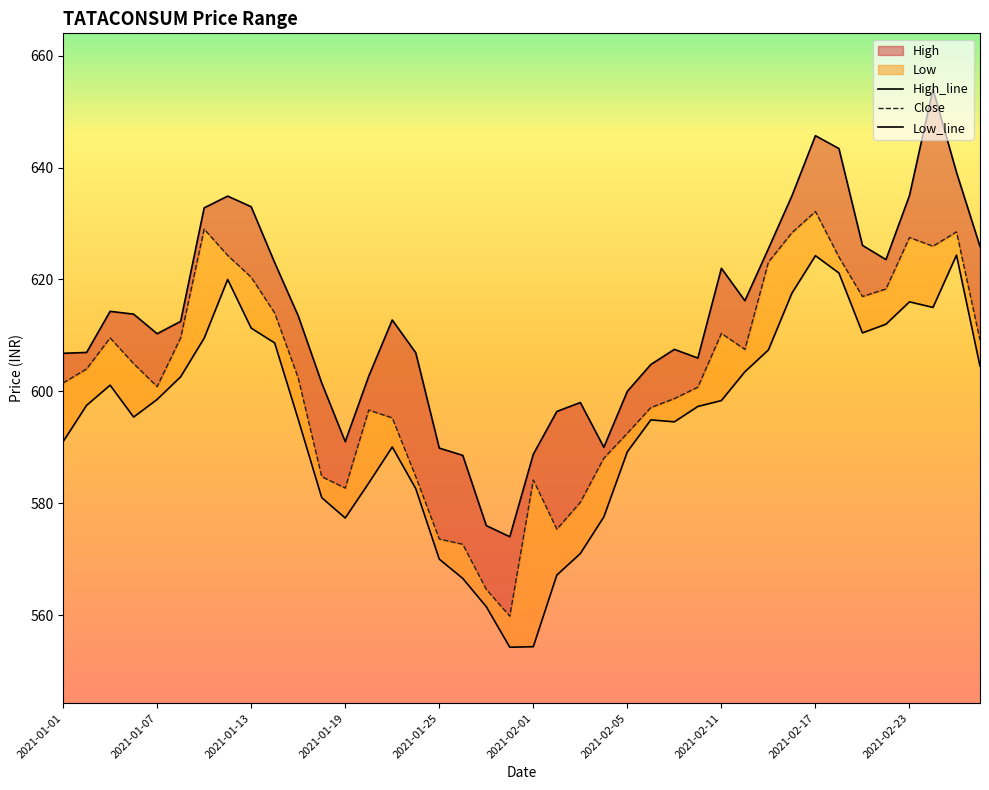

Reading right to left, transcribe all the data shown in this chart.

High: 2021-02-26=625.9	2021-02-25=639.1	2021-02-24=654.0	2021-02-23=635.0	2021-02-22=623.5	2021-02-19=626.1	2021-02-18=643.4	2021-02-17=645.7	2021-02-16=635.0	2021-02-15=625.5	2021-02-12=616.2	2021-02-11=622.0	2021-02-10=606.0	2021-02-09=607.5	2021-02-08=604.8	2021-02-05=600.0	2021-02-04=590.0	2021-02-03=598.0	2021-02-02=596.4	2021-02-01=588.8	2021-01-29=574.0	2021-01-28=576.0	2021-01-27=588.5	2021-01-25=589.9	2021-01-22=606.9	2021-01-21=612.8	2021-01-20=602.7	2021-01-19=591.0	2021-01-18=601.5	2021-01-15=613.5	2021-01-14=623.0	2021-01-13=633.0	2021-01-12=634.9	2021-01-11=632.8	2021-01-08=612.5	2021-01-07=610.3	2021-01-06=613.8	2021-01-05=614.3	2021-01-04=607.0	2021-01-01=606.8
Close: 2021-02-26=609.1	2021-02-25=628.5	2021-02-24=626.0	2021-02-23=627.5	2021-02-22=618.3	2021-02-19=617.0	2021-02-18=624.0	2021-02-17=632.1	2021-02-16=628.4	2021-02-15=623.1	2021-02-12=607.5	2021-02-11=610.4	2021-02-10=600.8	2021-02-09=598.7	2021-02-08=597.1	2021-02-05=592.5	2021-02-04=588.0	2021-02-03=580.1	2021-02-02=575.4	2021-02-01=584.1	2021-01-29=559.8	2021-01-28=564.6	2021-01-27=572.6	2021-01-25=573.6	2021-01-22=584.8	2021-01-21=595.2	2021-01-20=596.6	2021-01-19=582.7	2021-01-18=584.8	2021-01-15=602.4	2021-01-14=614.0	2021-01-13=620.4	2021-01-12=624.3	2021-01-11=629.0	2021-01-08=609.5	2021-01-07=600.9	2021-01-06=605.0	2021-01-05=609.5	2021-01-04=604.0	2021-01-01=601.5
Low: 2021-02-26=604.5	2021-02-25=624.4	2021-02-24=615.0	2021-02-23=616.0	2021-02-22=612.0	2021-02-19=610.5	2021-02-18=621.1	2021-02-17=624.2	2021-02-16=617.5	2021-02-15=607.4	2021-02-12=603.5	2021-02-11=598.4	2021-02-10=597.3	2021-02-09=594.5	2021-02-08=594.9	2021-02-05=589.2	2021-02-04=577.5	2021-02-03=571.0	2021-02-02=567.1	2021-02-01=554.4	2021-01-29=554.2	2021-01-28=561.5	2021-01-27=566.5	2021-01-25=570.0	2021-01-22=582.6	2021-01-21=590.0	2021-01-20=583.6	2021-01-19=577.4	2021-01-18=581.0	2021-01-15=595.0	2021-01-14=608.6	2021-01-13=611.3	2021-01-12=620.0	2021-01-11=609.5	2021-01-08=602.6	2021-01-07=598.5	2021-01-06=595.4	2021-01-05=601.1	2021-01-04=597.5	2021-01-01=591.0